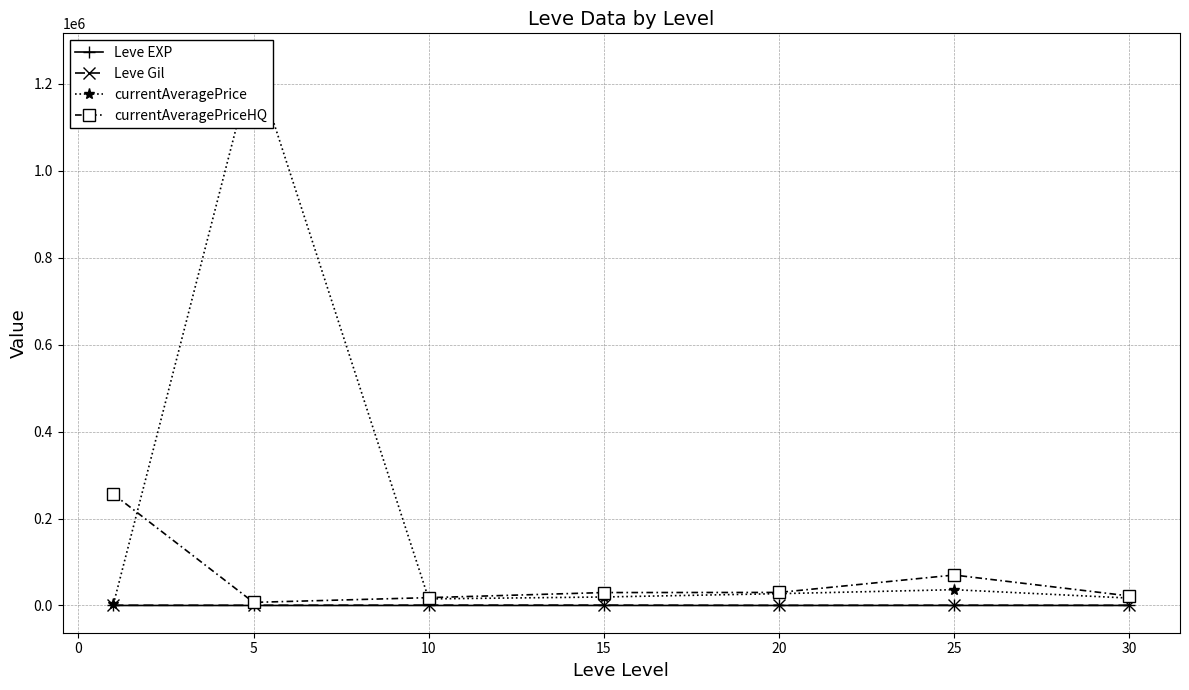

Which series has the widest spread of values?

currentAveragePrice